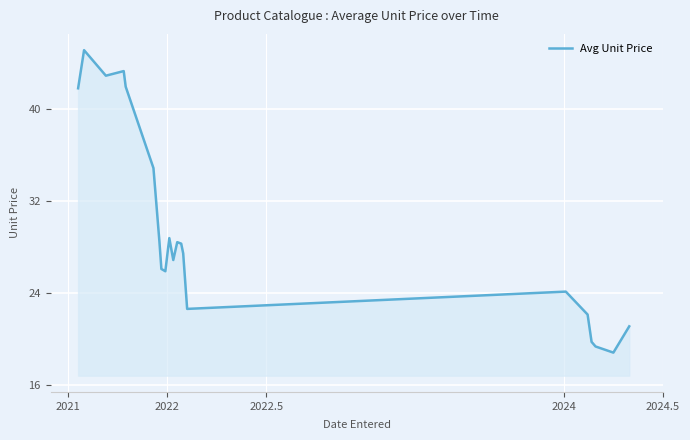

What is the greatest value displayed?

45.1